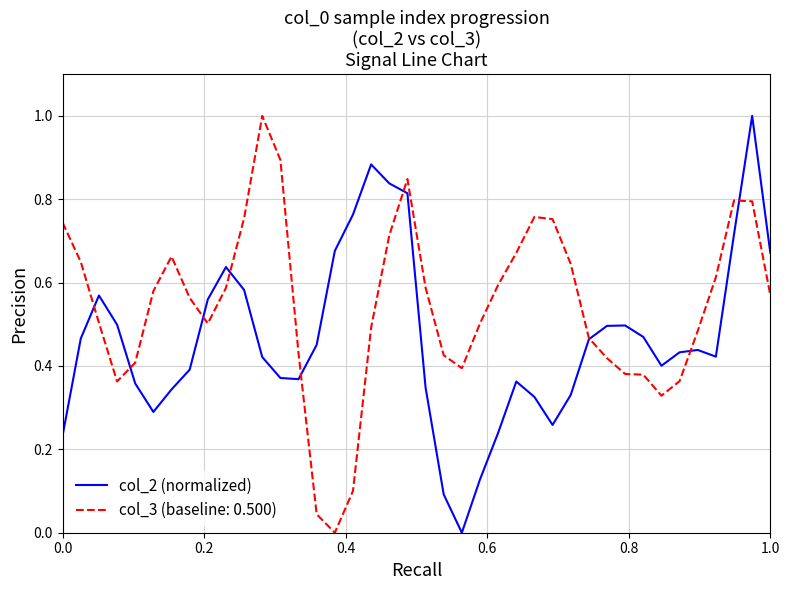

List the series in order of their overall mean, lowest first.

col_2 (normalized), col_3 (baseline: 0.500)